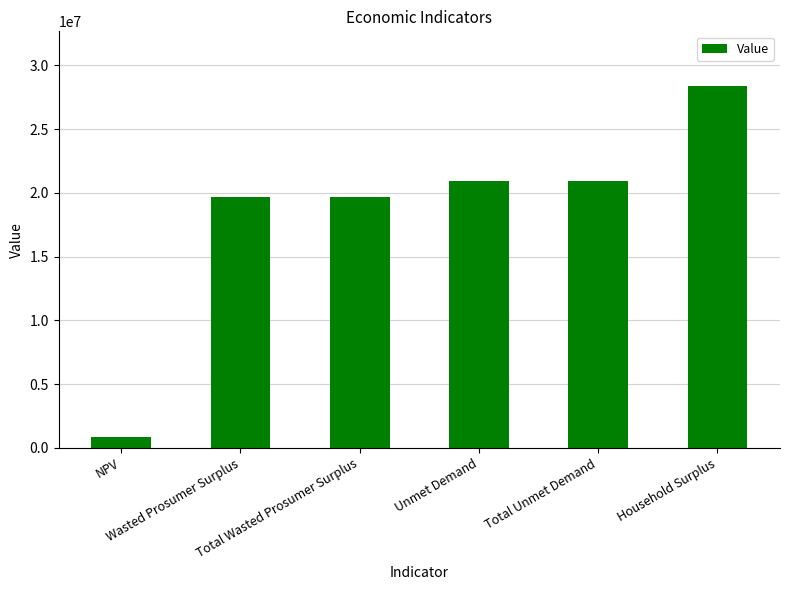

What is the value of the 5th bar from the left?

20921753.2